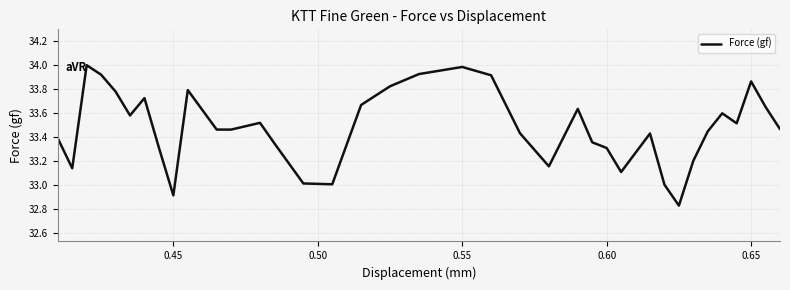

What is the maximum value shown in the chart?

34.0